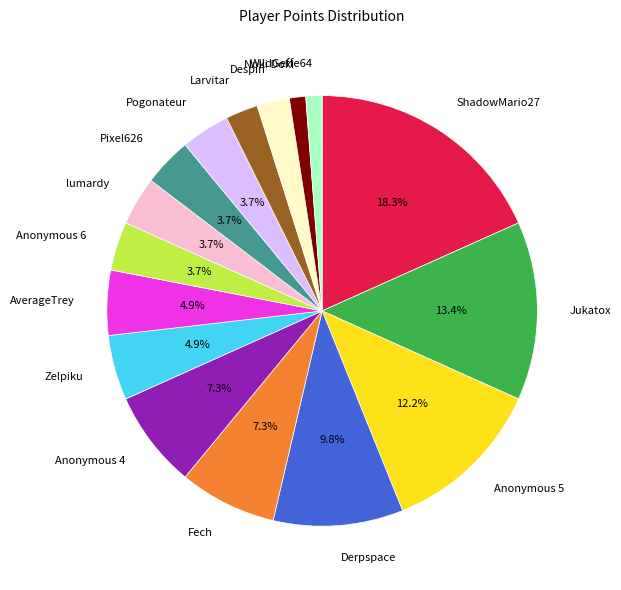

Which has a higher value, Derpspace or WildGeffe64?

Derpspace